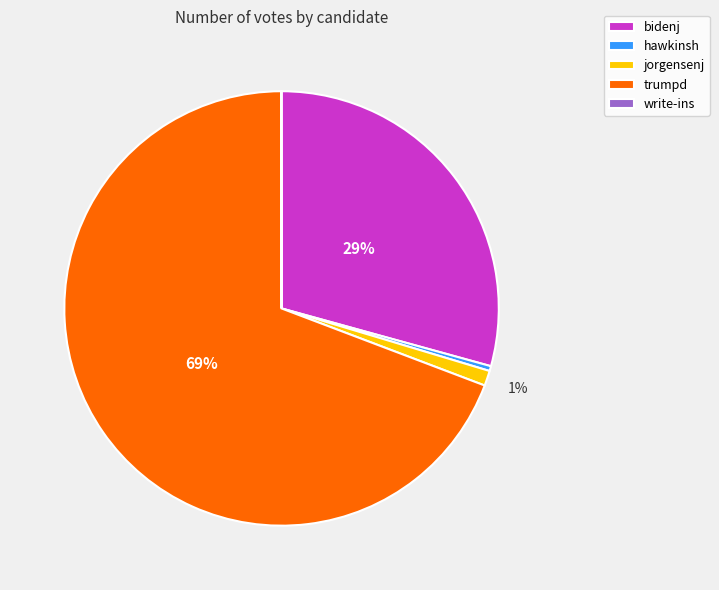

What is the largest slice in the pie chart?

trumpd